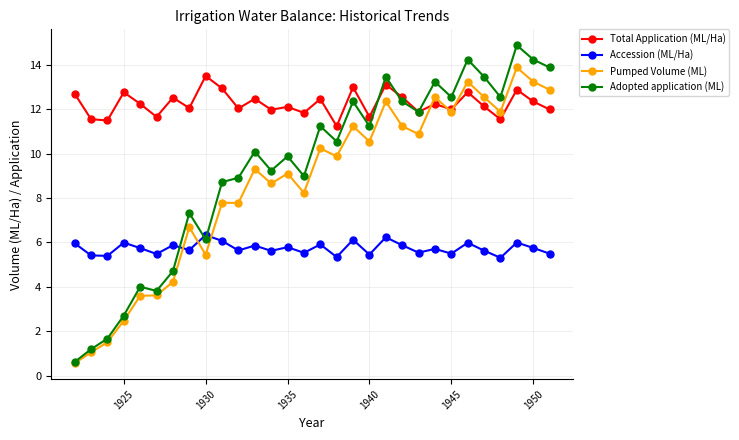

Which series has the largest total across all categories?

Total Application (ML/Ha)